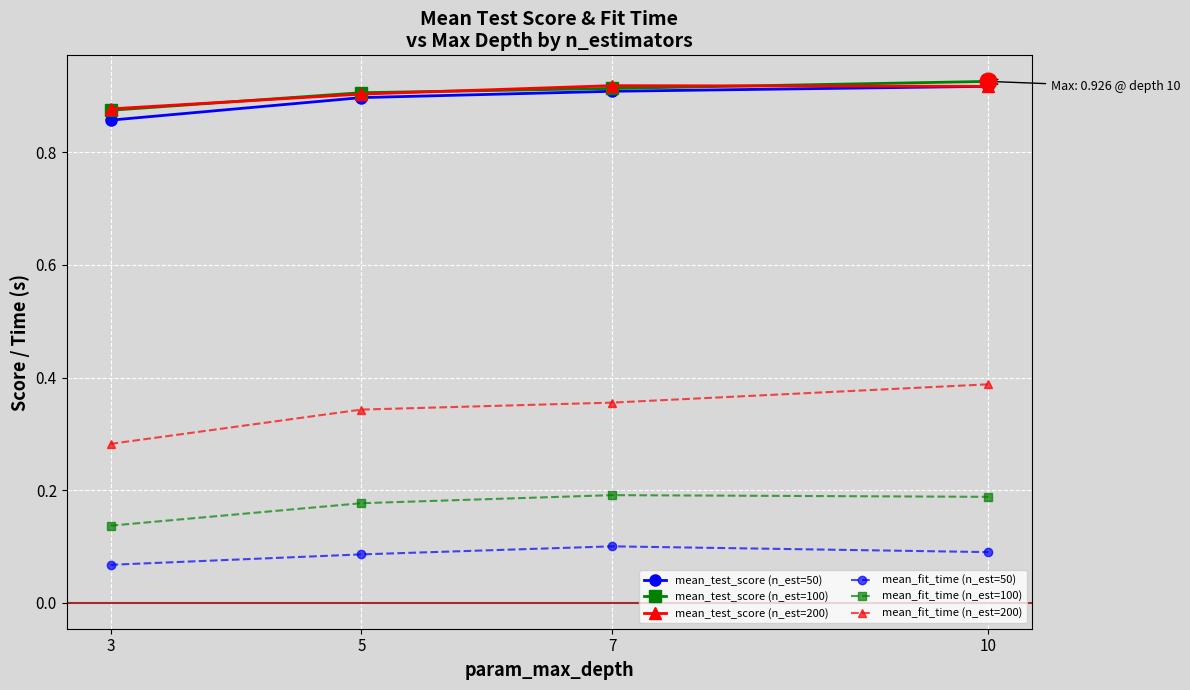

What is the total value across all series at 7?

3.4